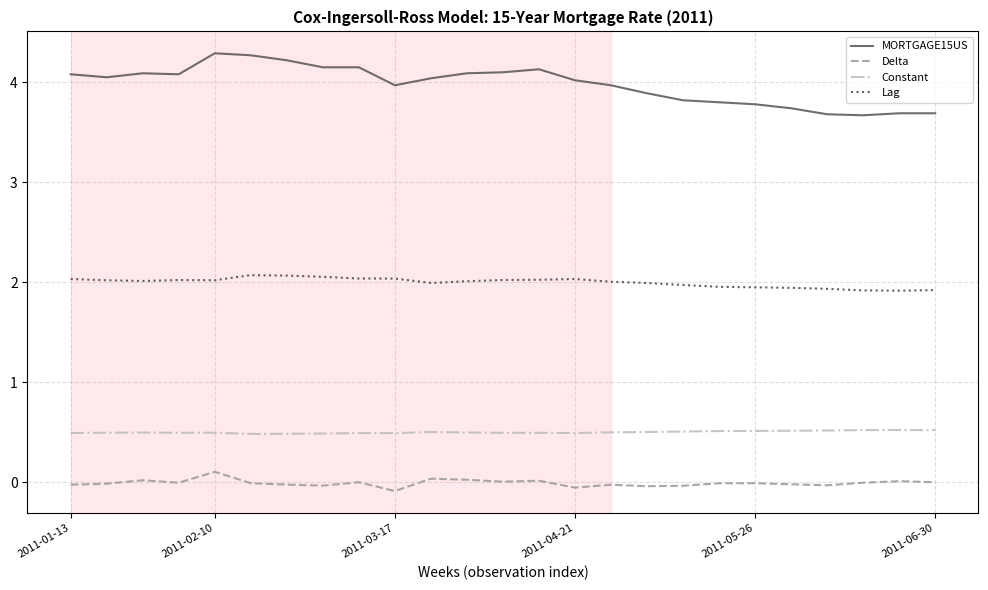

True or false: Delta and MORTGAGE15US cross at least once.

False